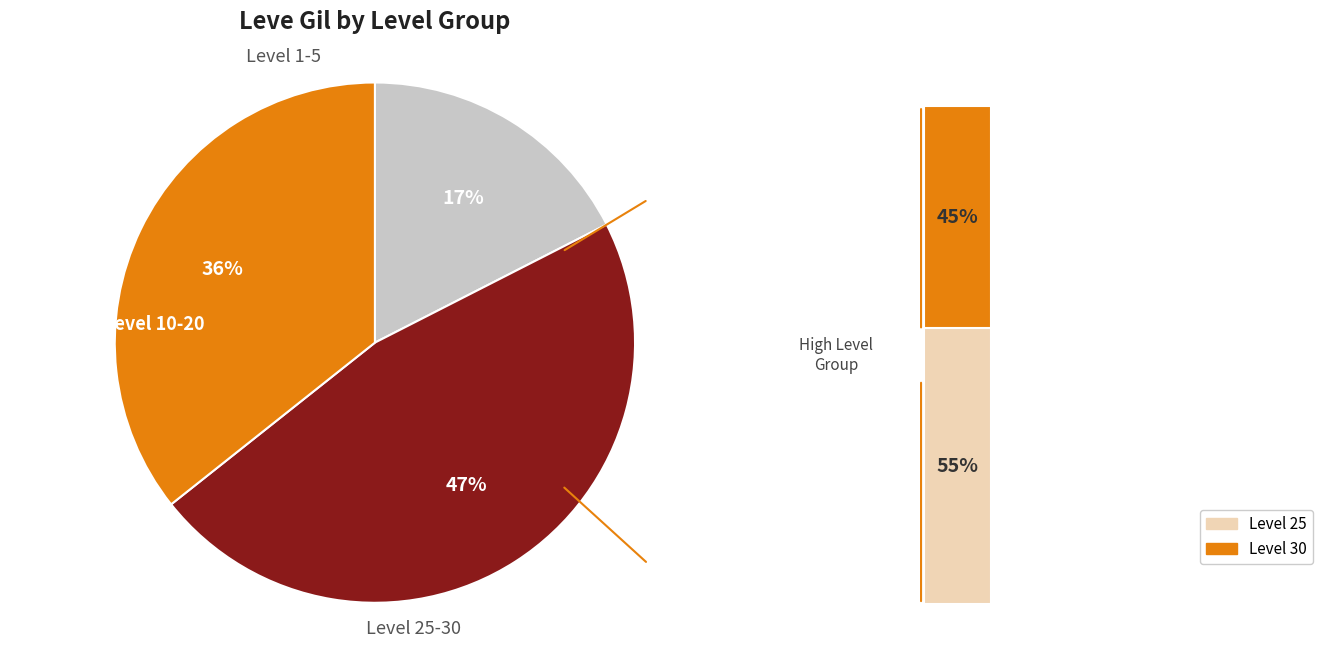

Between 5 and 30, which is larger?

30